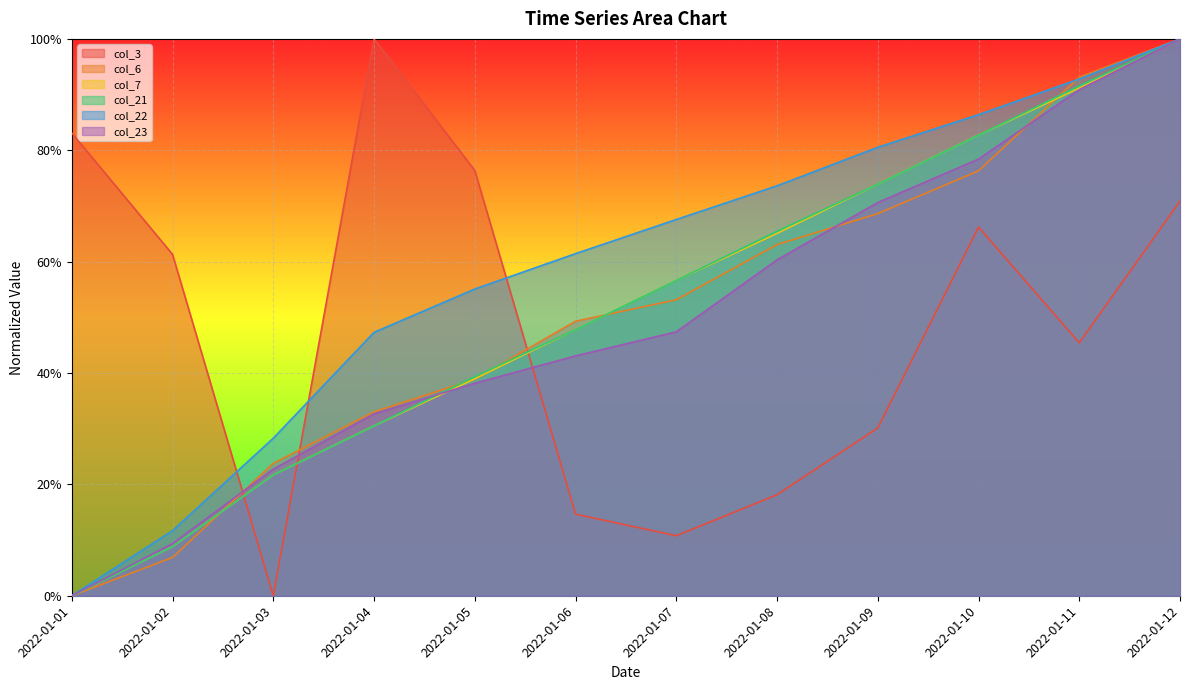

Reading left to right, extract all data points from this chart.

col_3: 2022-01-01=0.8	2022-01-02=0.6	2022-01-03=0.0	2022-01-04=1.0	2022-01-05=0.8	2022-01-06=0.1	2022-01-07=0.1	2022-01-08=0.2	2022-01-09=0.3	2022-01-10=0.7	2022-01-11=0.5	2022-01-12=0.7
col_6: 2022-01-01=0.0	2022-01-02=0.1	2022-01-03=0.2	2022-01-04=0.3	2022-01-05=0.4	2022-01-06=0.5	2022-01-07=0.5	2022-01-08=0.6	2022-01-09=0.7	2022-01-10=0.8	2022-01-11=0.9	2022-01-12=1.0
col_7: 2022-01-01=0.0	2022-01-02=0.1	2022-01-03=0.2	2022-01-04=0.3	2022-01-05=0.4	2022-01-06=0.5	2022-01-07=0.6	2022-01-08=0.7	2022-01-09=0.7	2022-01-10=0.8	2022-01-11=0.9	2022-01-12=1.0
col_21: 2022-01-01=0.0	2022-01-02=0.1	2022-01-03=0.2	2022-01-04=0.3	2022-01-05=0.4	2022-01-06=0.5	2022-01-07=0.6	2022-01-08=0.7	2022-01-09=0.7	2022-01-10=0.8	2022-01-11=0.9	2022-01-12=1.0
col_22: 2022-01-01=0.0	2022-01-02=0.1	2022-01-03=0.3	2022-01-04=0.5	2022-01-05=0.6	2022-01-06=0.6	2022-01-07=0.7	2022-01-08=0.7	2022-01-09=0.8	2022-01-10=0.9	2022-01-11=0.9	2022-01-12=1.0
col_23: 2022-01-01=0.0	2022-01-02=0.1	2022-01-03=0.2	2022-01-04=0.3	2022-01-05=0.4	2022-01-06=0.4	2022-01-07=0.5	2022-01-08=0.6	2022-01-09=0.7	2022-01-10=0.8	2022-01-11=0.9	2022-01-12=1.0